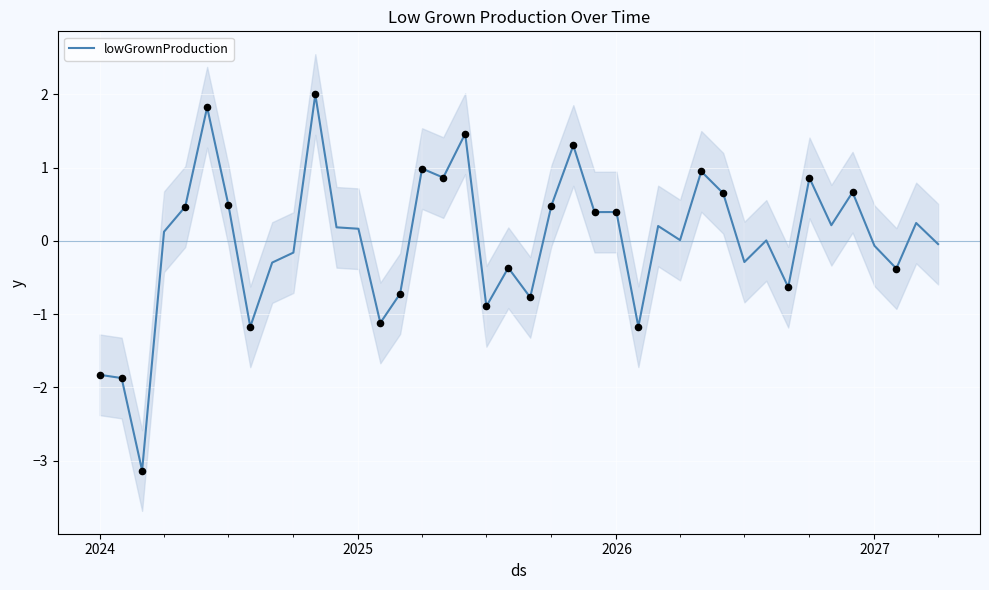

What is the minimum value for lowGrownProduction?

-3.1